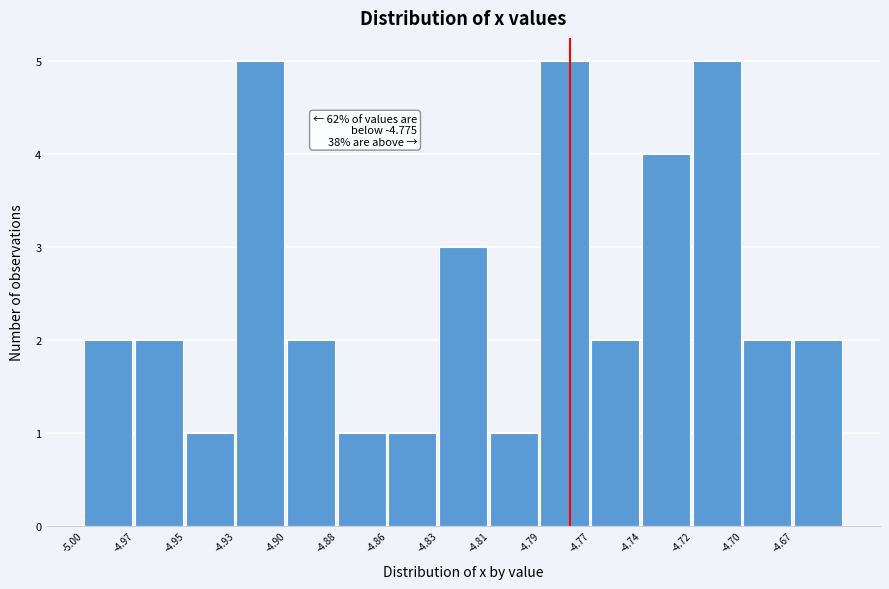

Reading left to right, extract all data points from this chart.

2	2	1	5	2	1	1	3	1	5	2	4	5	2	2